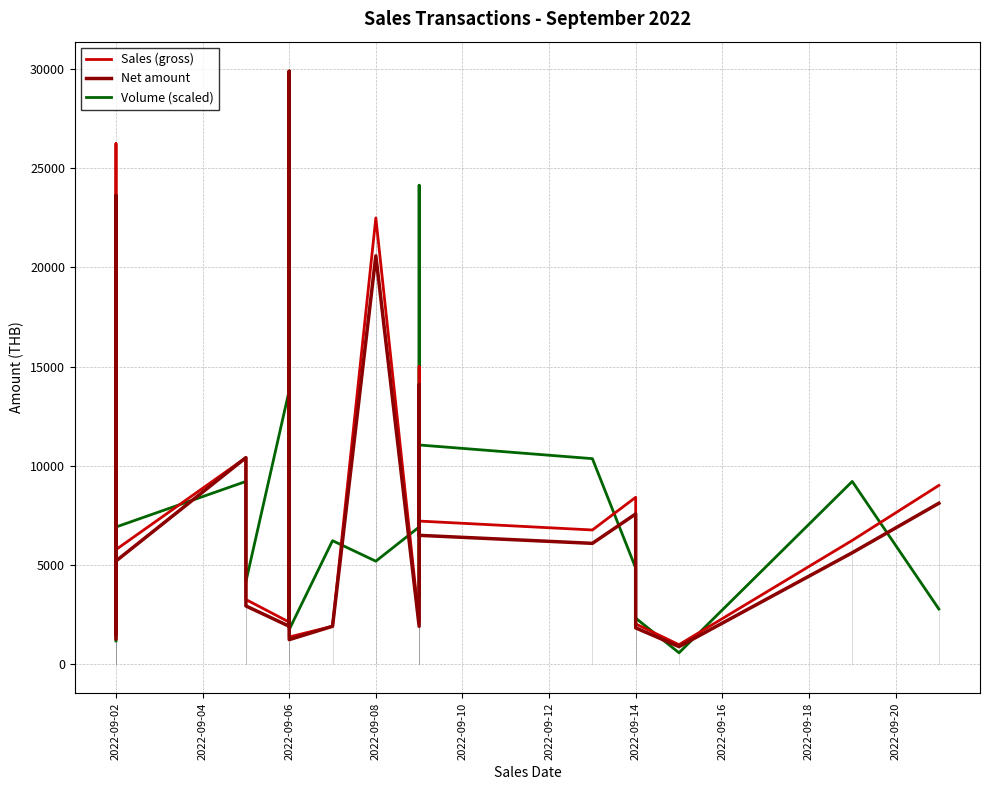

Which series has the largest range (max minus min)?

Volume (scaled)